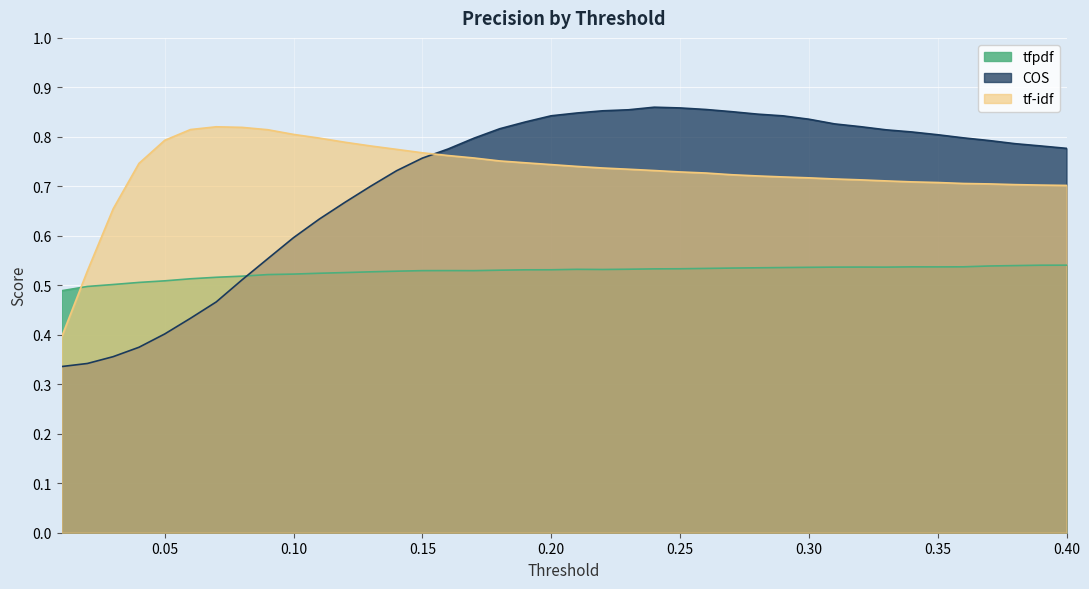

What value does the COS series have at 0.4?

0.8